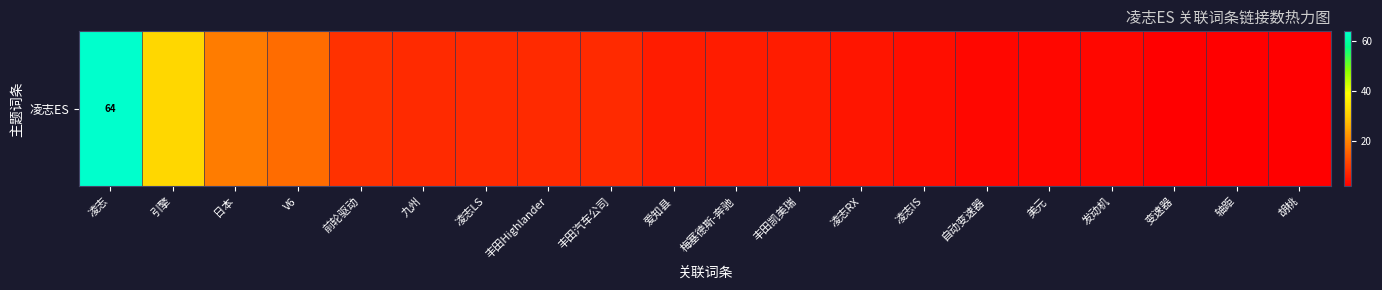

Which category has the lowest value across all series?

变速器